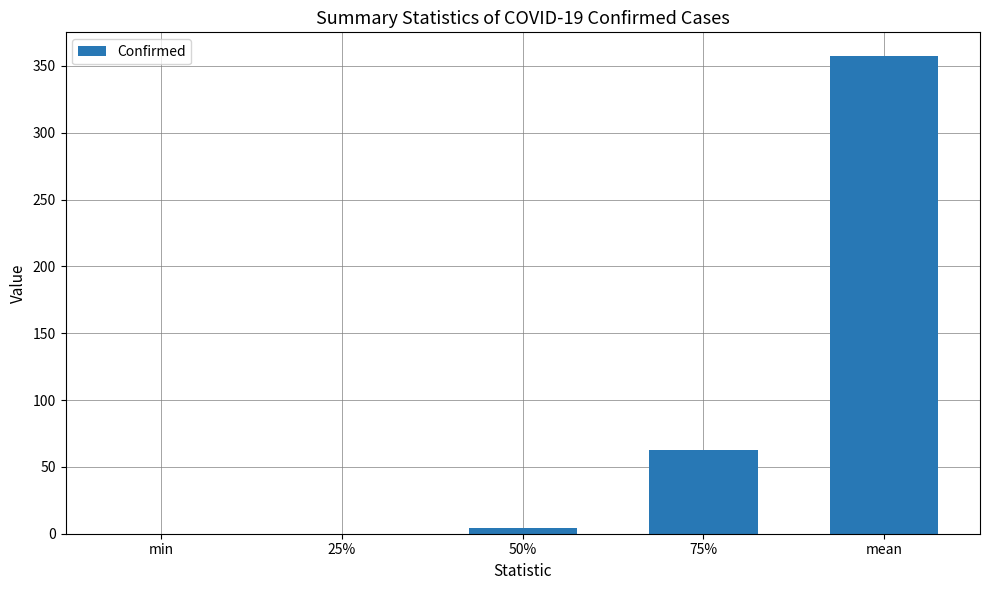

What is the sum of all values?

424.3